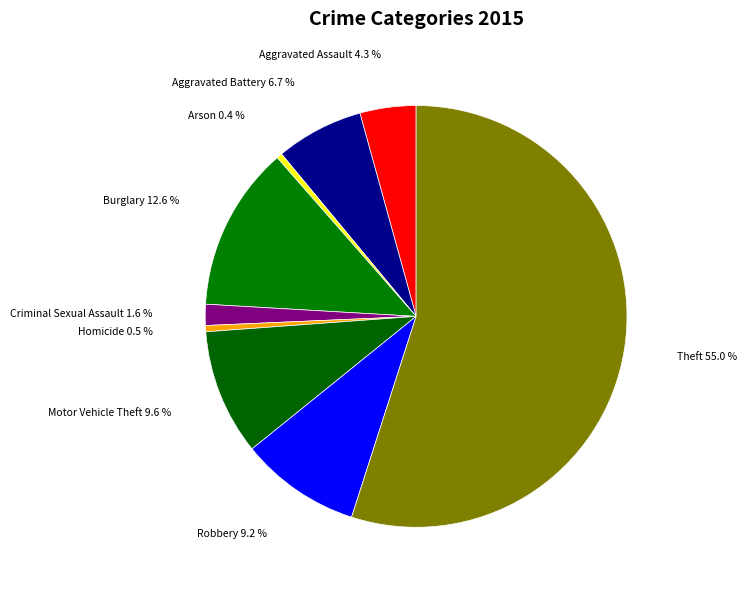

How much of the chart is everything except Motor Vehicle Theft?

90.4%